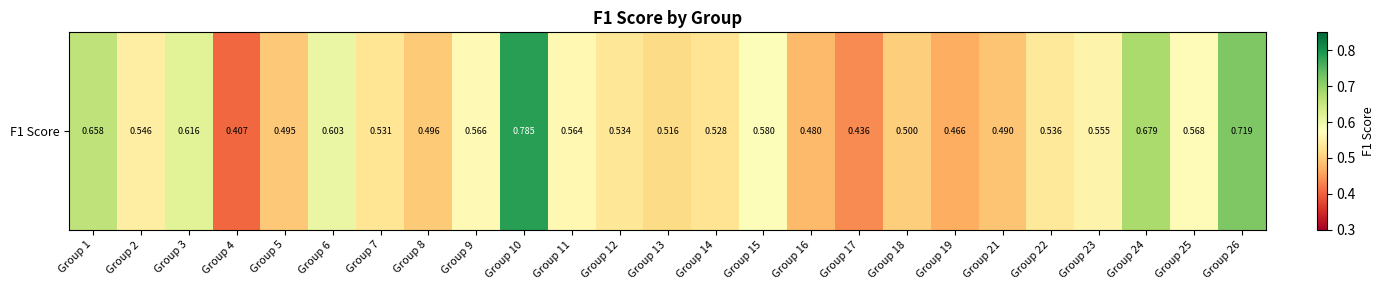

How many distinct data groups are displayed?

1